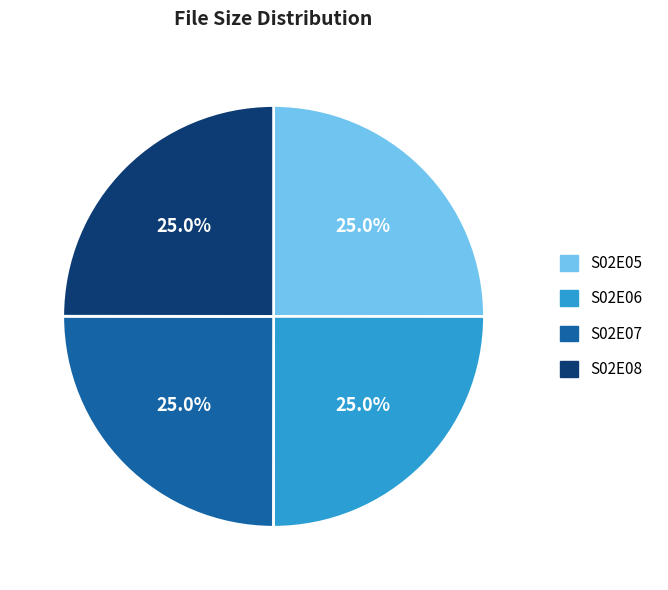

Does S02E06 represent more than half of the total?

No